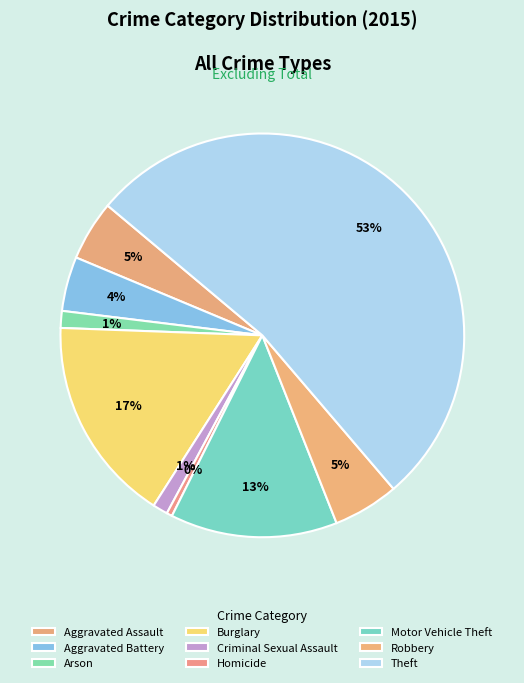

Count the number of slices in the pie.

9